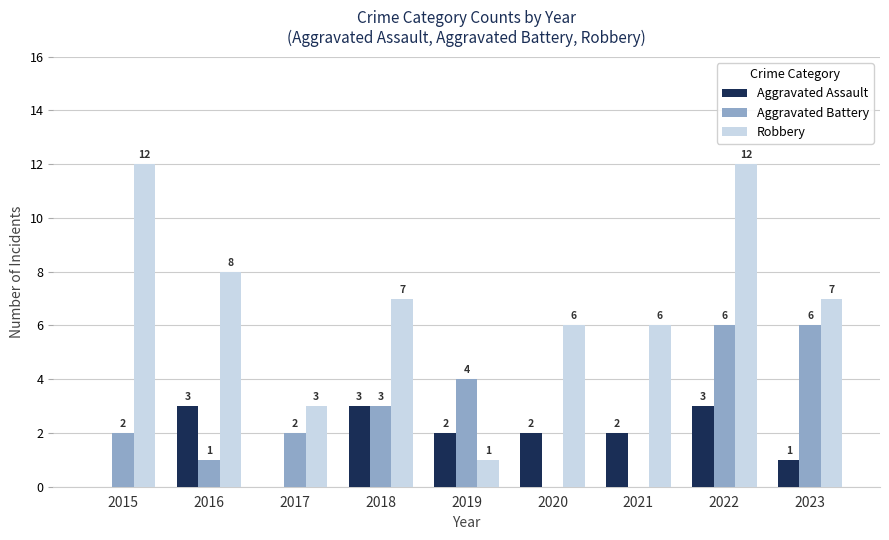

Where does the Aggravated Assault series first go above 2?

2016